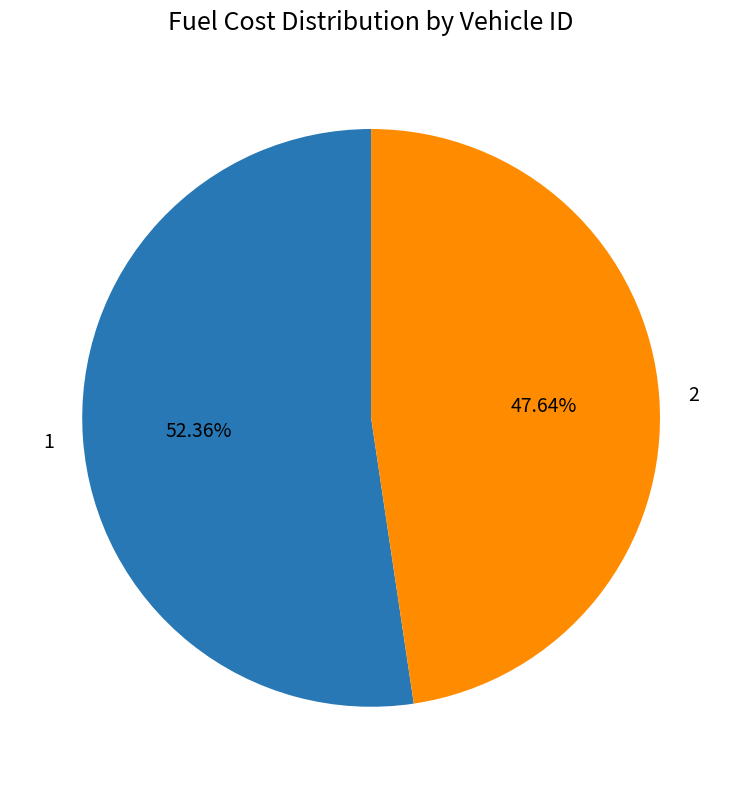

To the nearest percent, what portion does 2 represent?

48%